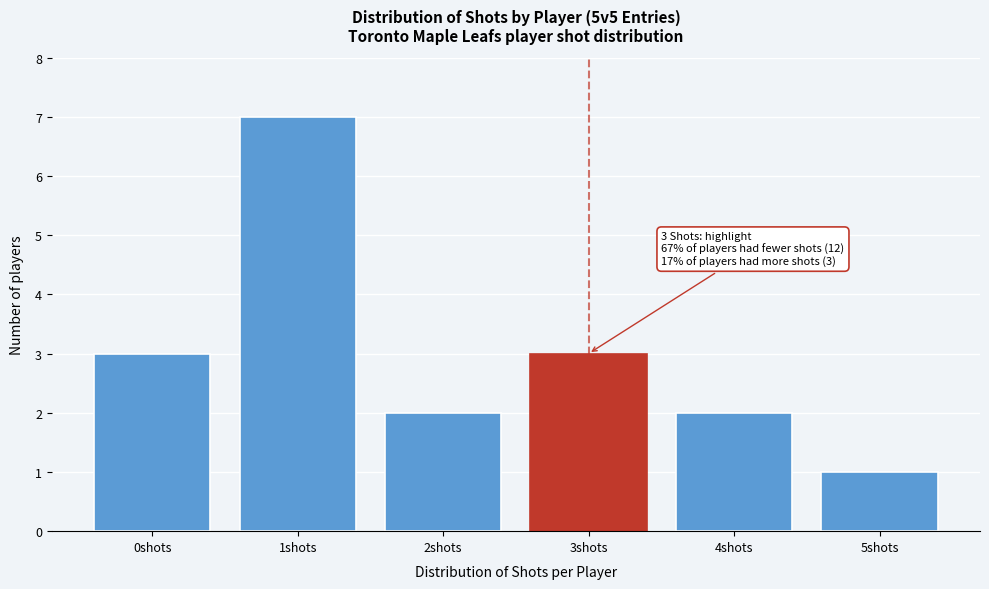

Over which range of the x-axis is the bar tallest?

0.5 to 1.5